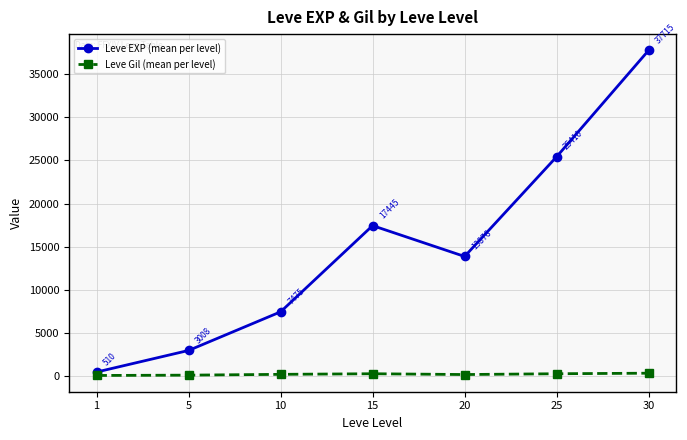

What is the spread (max minus min) of values at 15?

17133.0